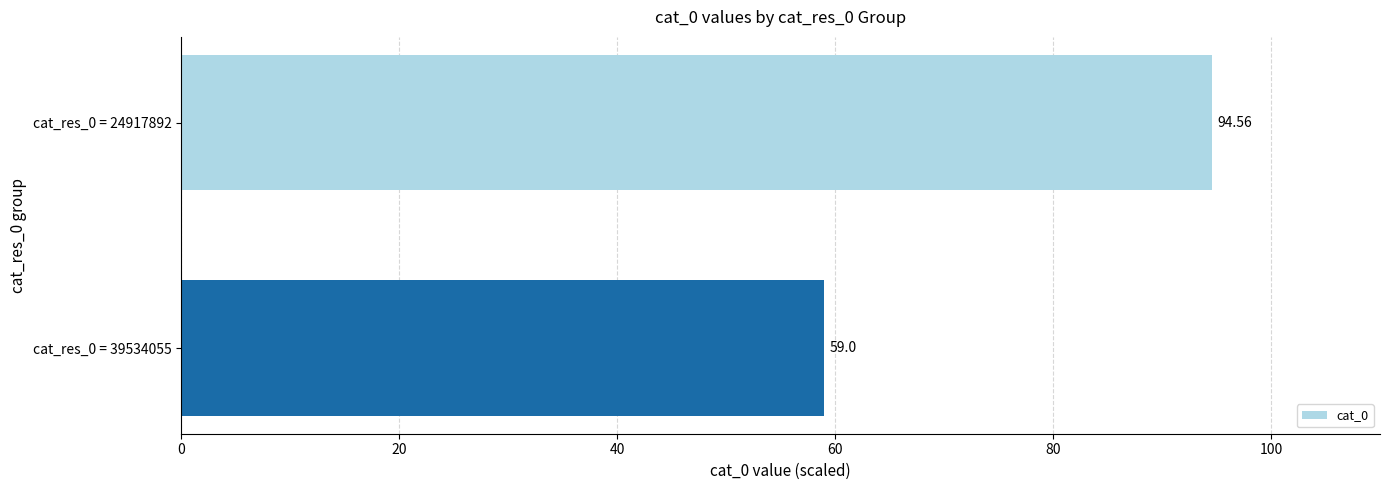

List the labels in order of value, largest first.

cat_res_0 = 24917892, cat_res_0 = 39534055